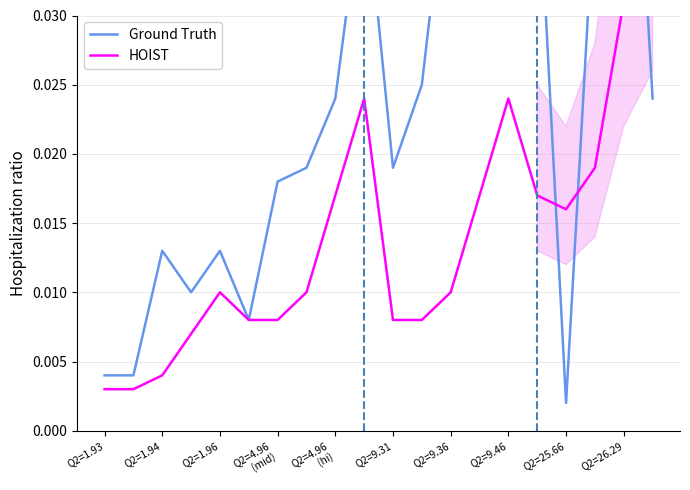

What is the maximum value for Ground Truth?

0.1